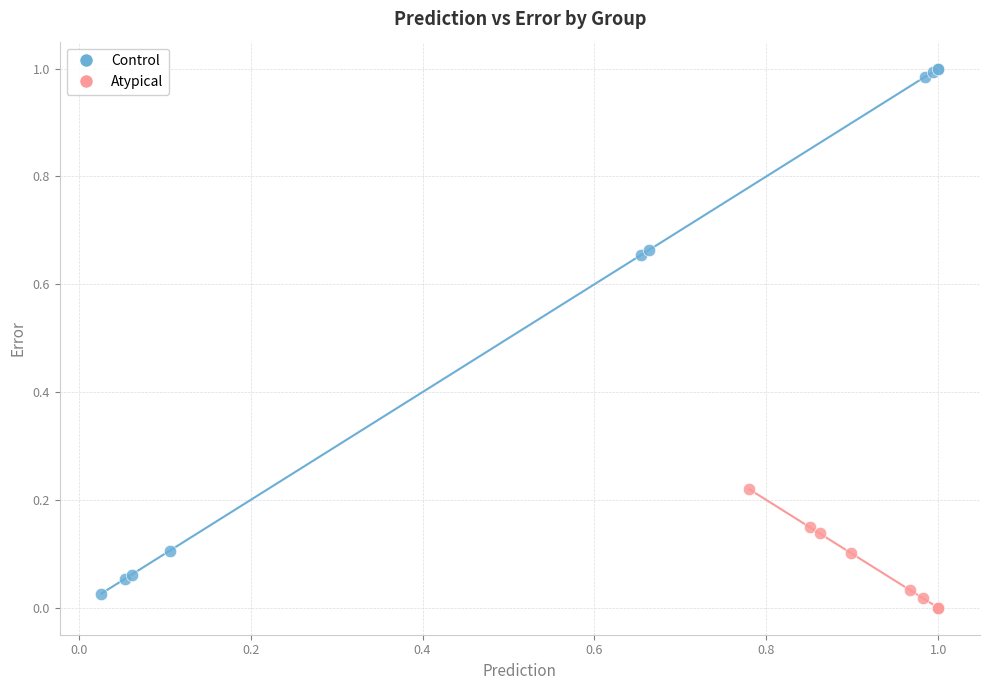

What are all the series names shown in the legend?

Control, Atypical